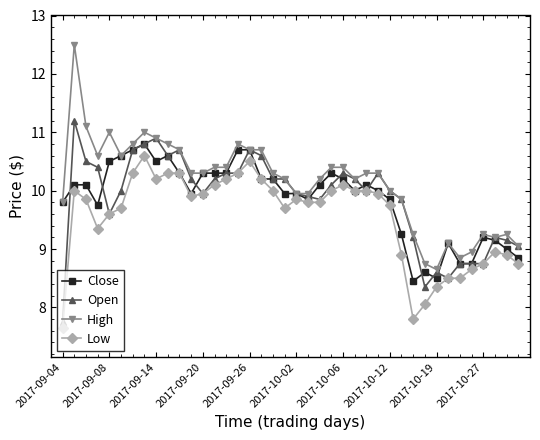

Which series has the widest spread of values?

High